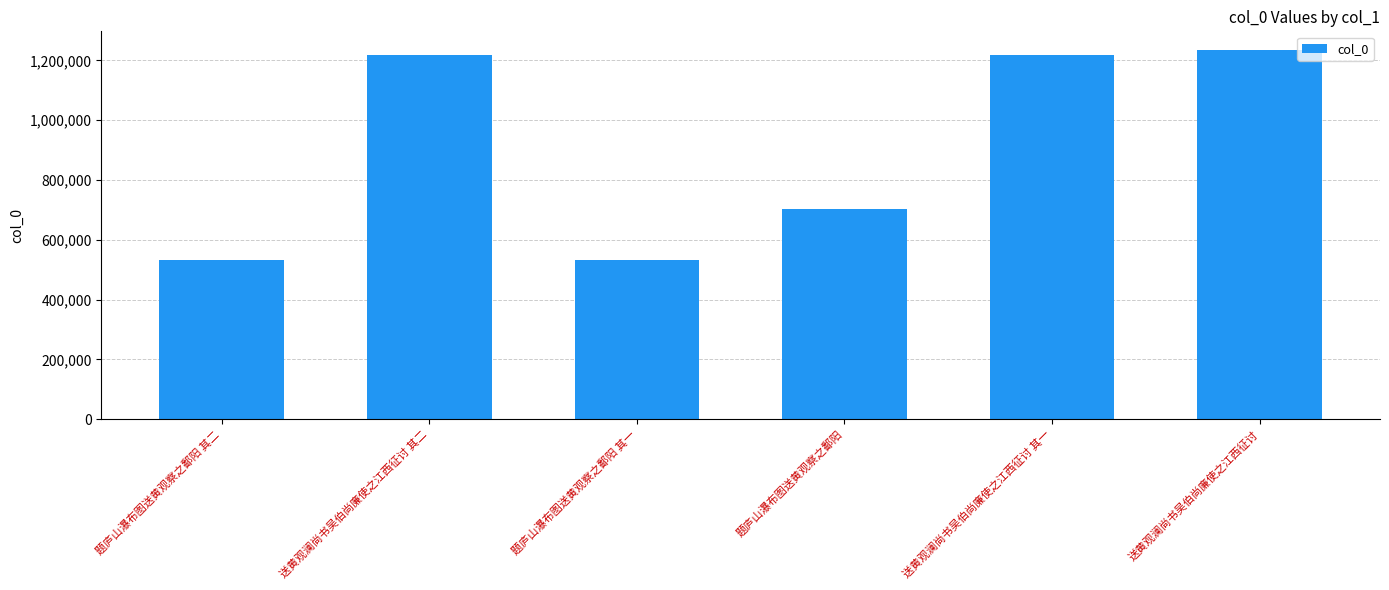

Approximately how many times larger is the value at 题庐山瀑布图送黄观察之鄱阳 其一 compared to 送黄观澜尚书吴伯尚廉使之江西征讨 其二?

0.4